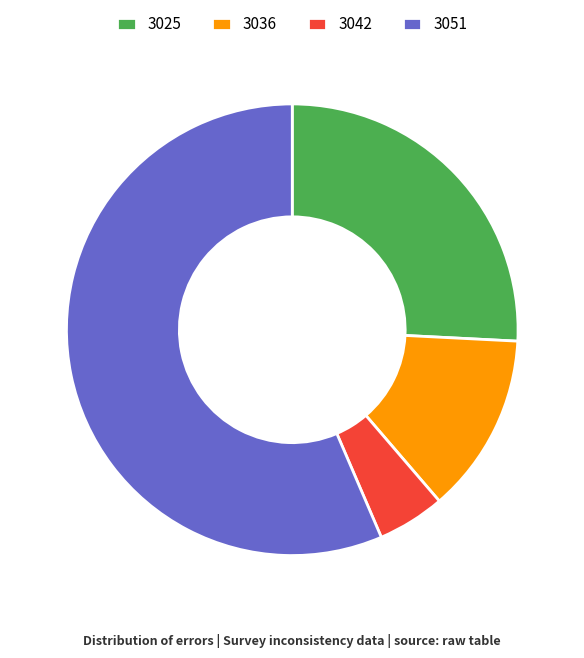

Which category has the biggest portion of the pie?

3051